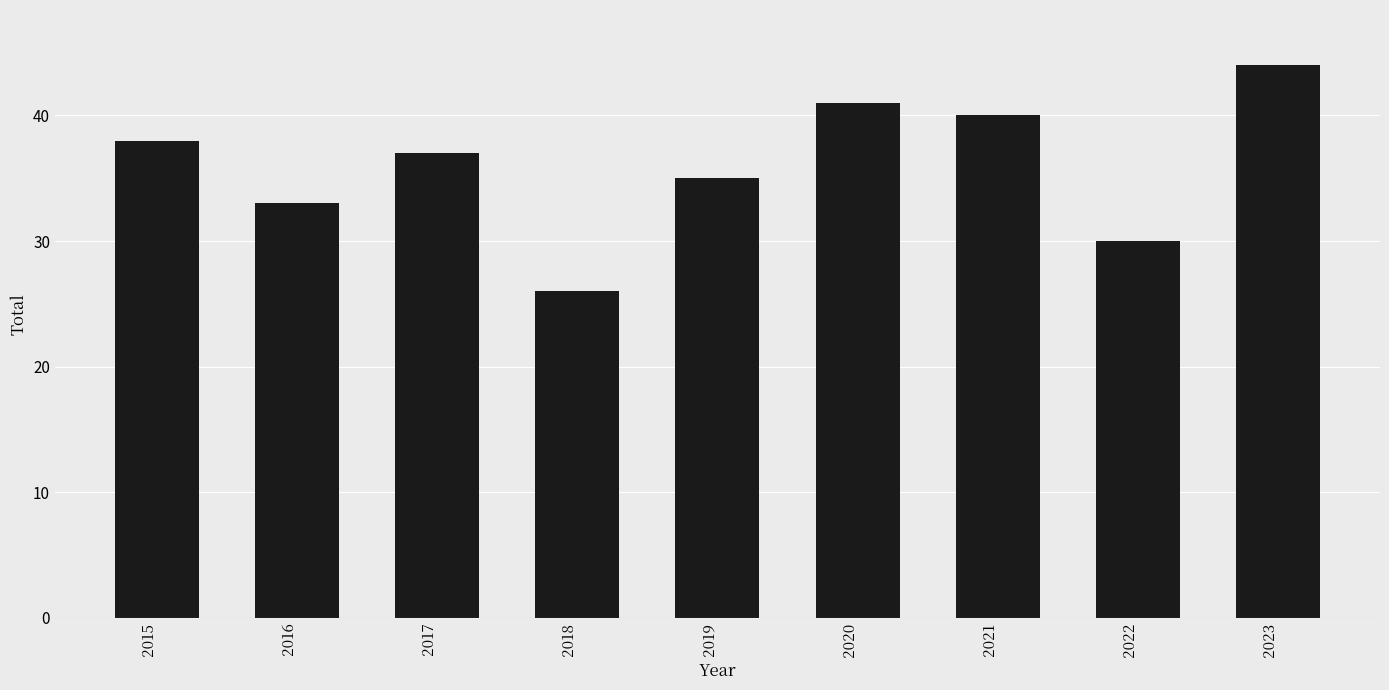

How many data points are less than 37?

4